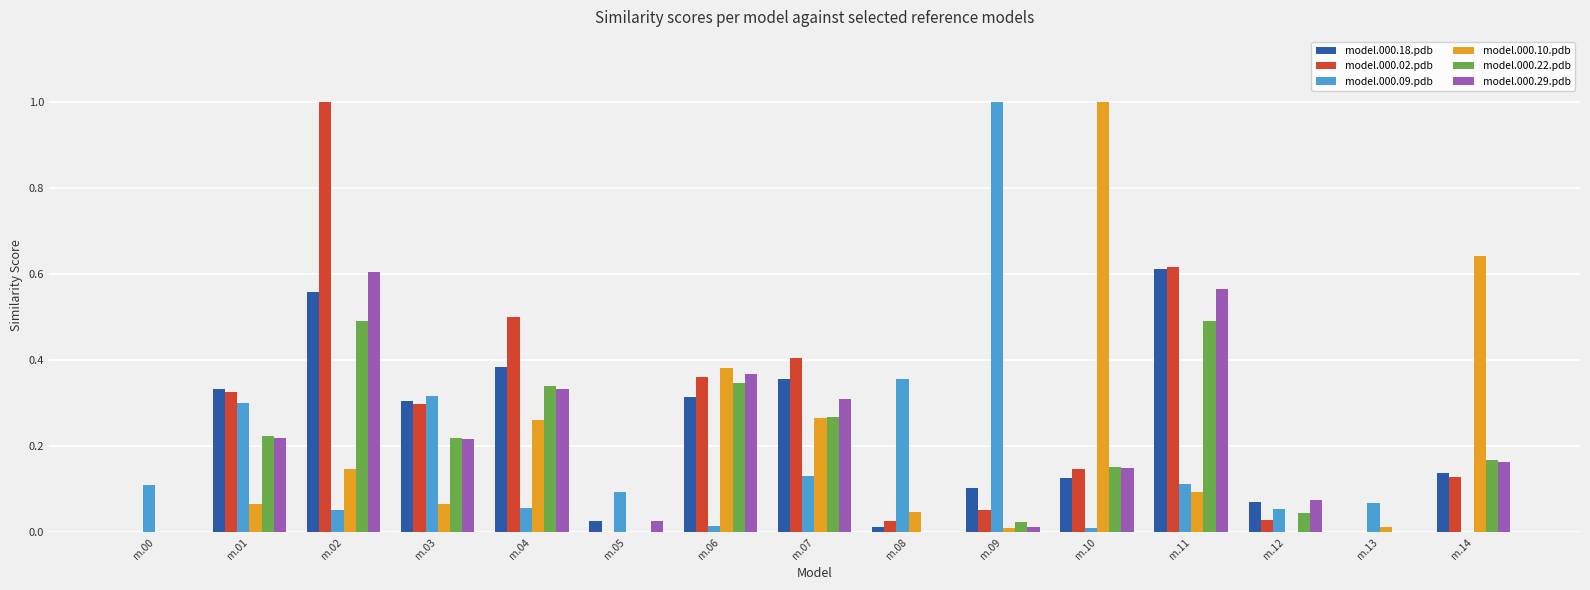

Which series has the largest total across all categories?

model.000.02.pdb